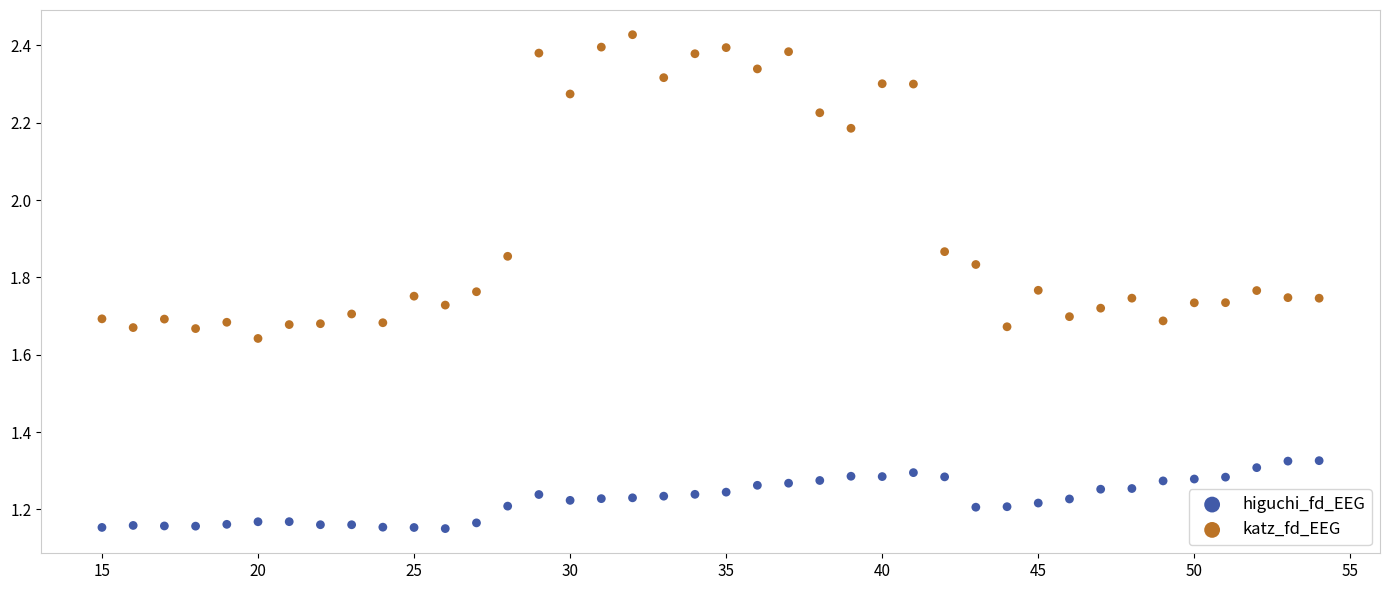

What is the X range (max minus min) for the scatter plot?

39.0